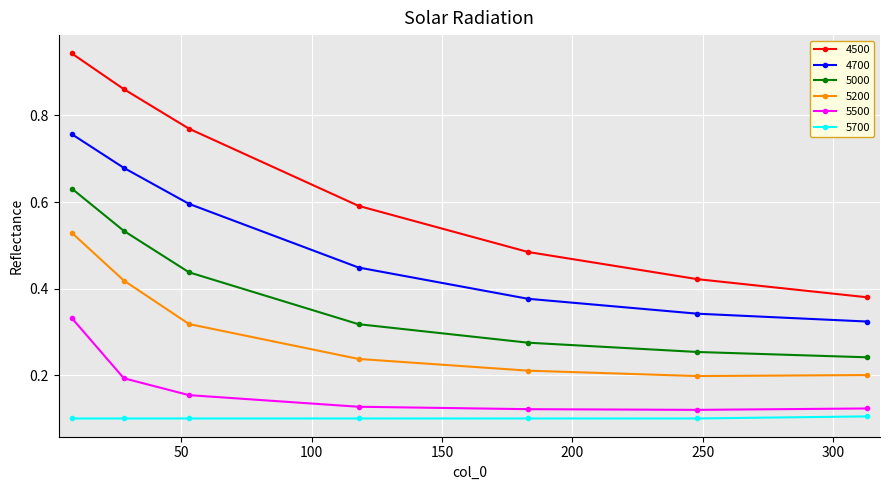

Which series has the widest spread of values?

4500